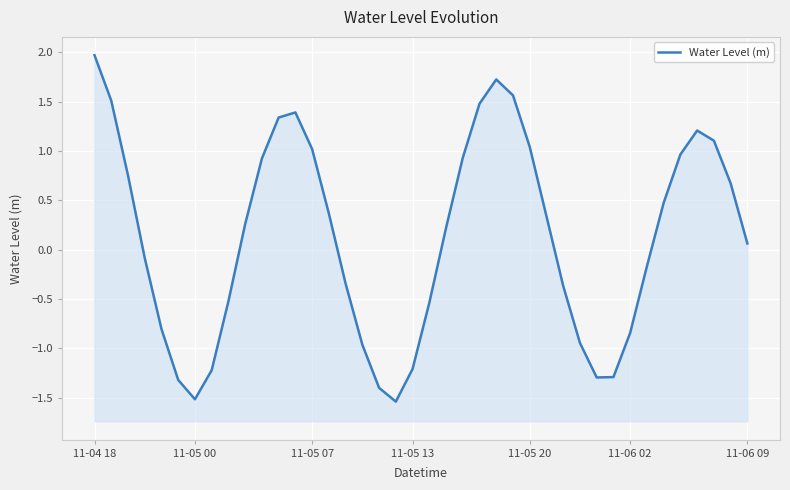

How many lines are shown in the chart?

1